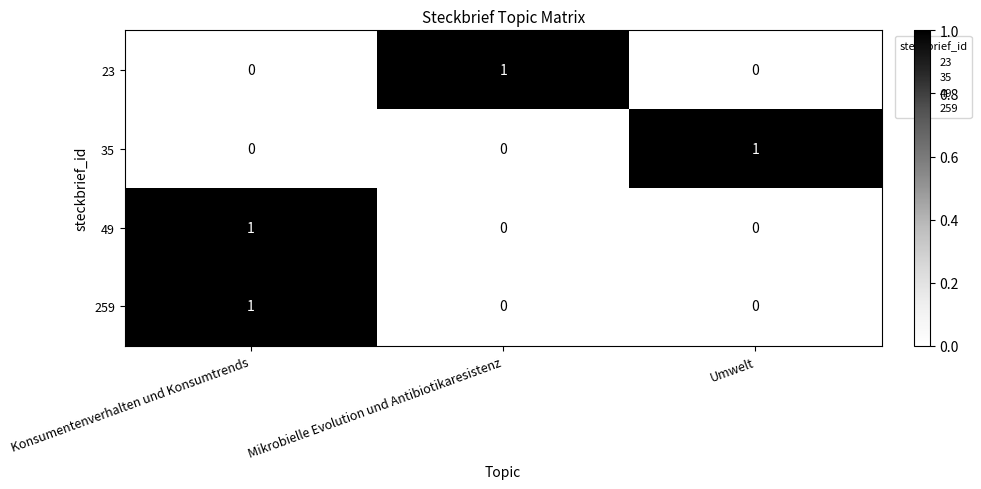

Reading left to right, extract all data points from this chart.

23: 0	1	0
35: 0	0	1
49: 1	0	0
259: 1	0	0